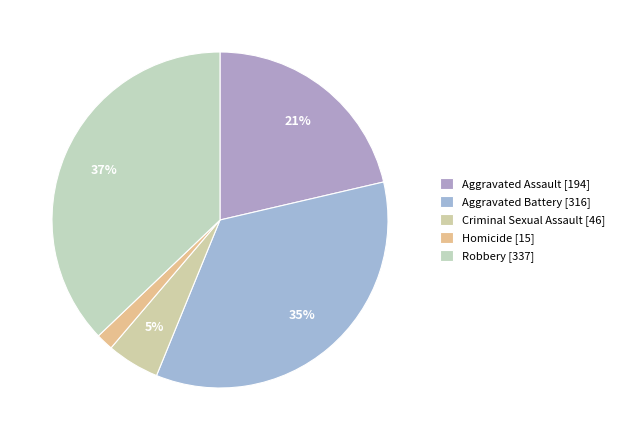

Which slice is the smallest?

Homicide